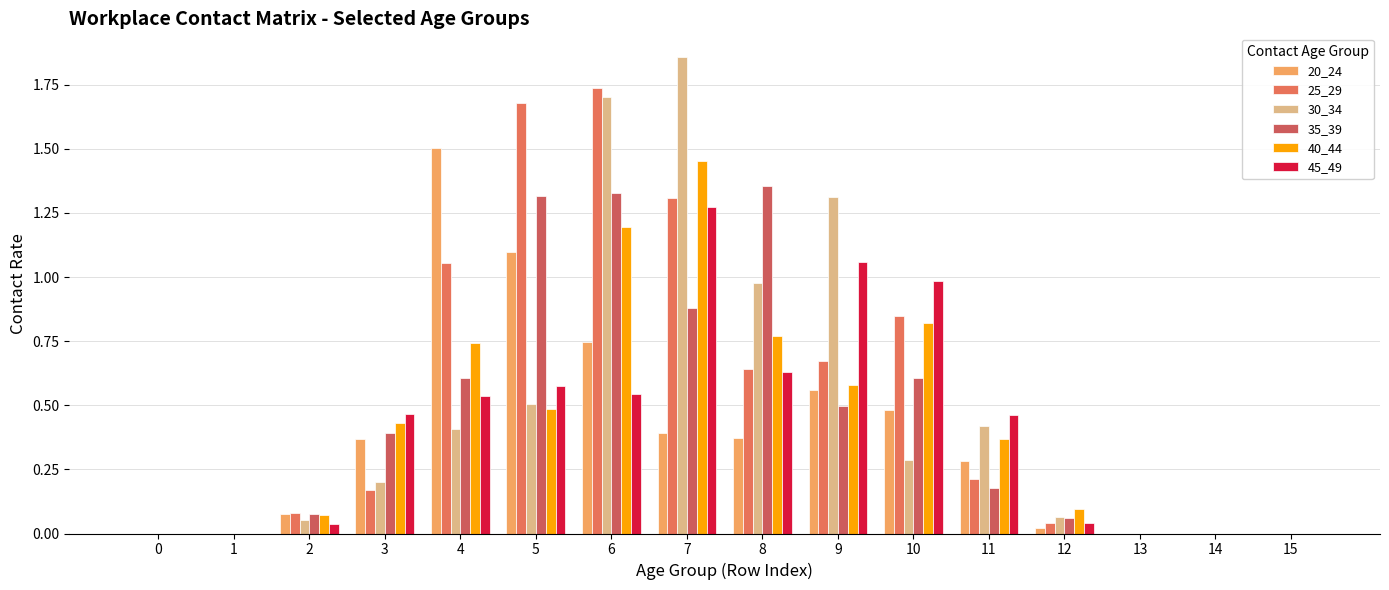

Count the number of data series in this chart.

6